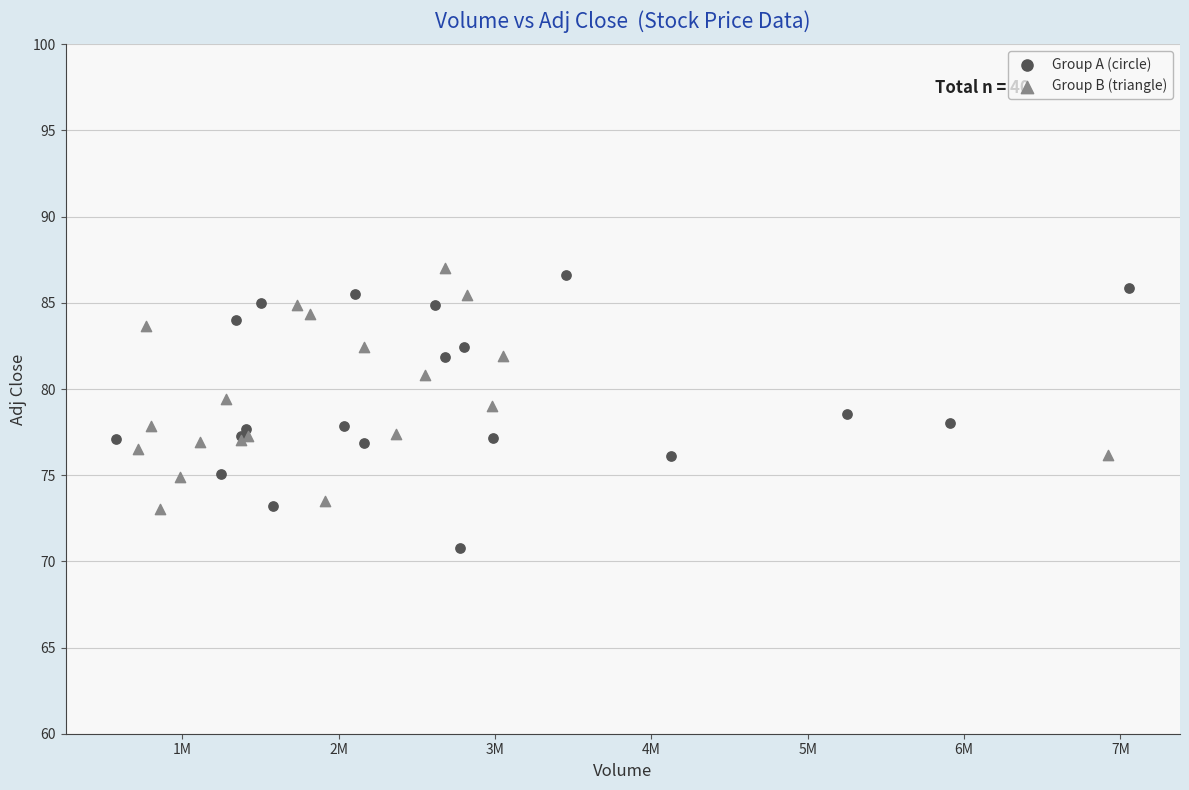

Which series contains the highest Y value?

Group B (triangle)